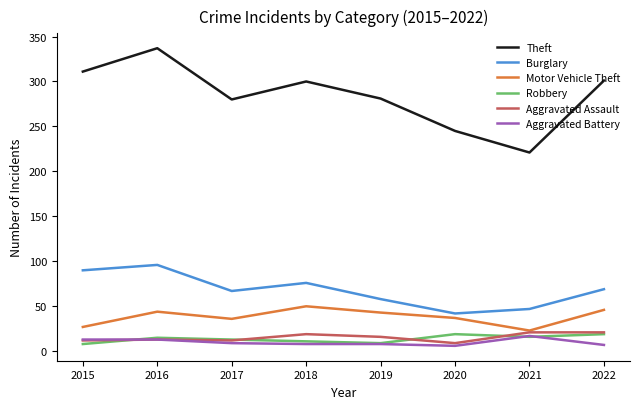

How many distinct data groups are displayed?

6